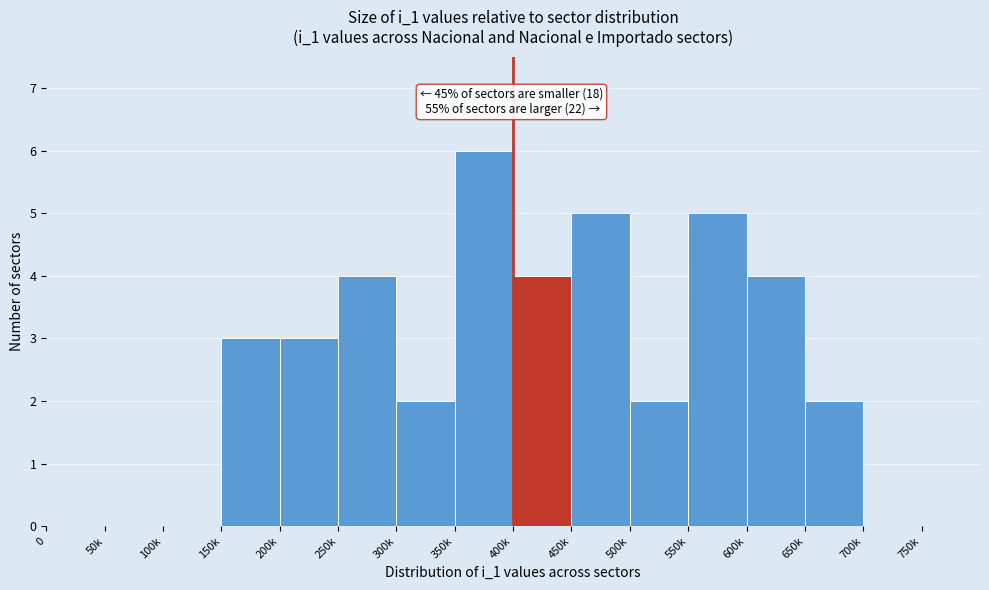

Reading right to left, extract all data points from this chart.

750k=0	700k=0	650k=2	600k=4	550k=5	500k=2	450k=5	400k=4	350k=6	300k=2	250k=4	200k=3	150k=3	100k=0	50k=0	0=0